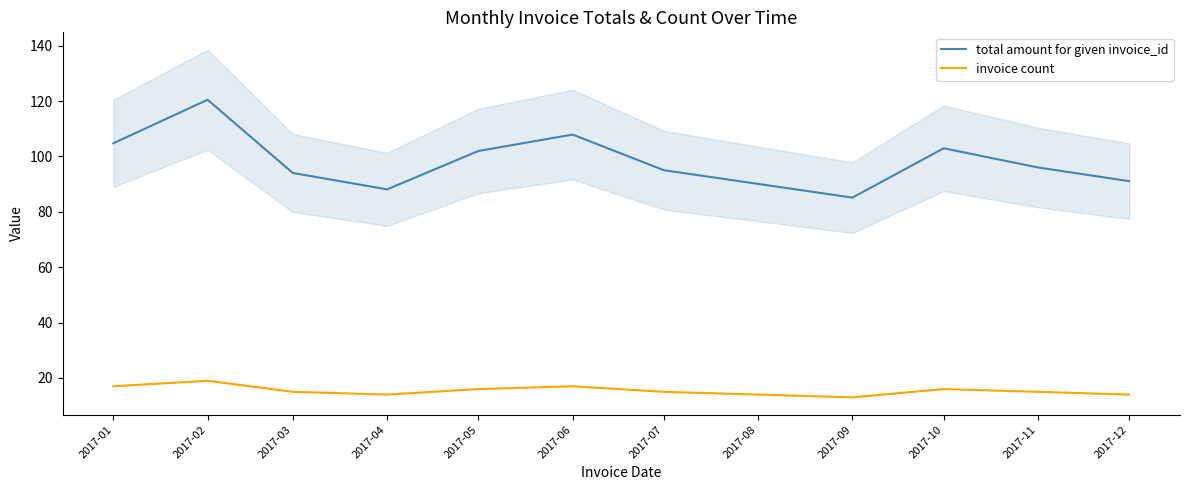

What is the difference between the highest and lowest values at 2017-09?

72.1